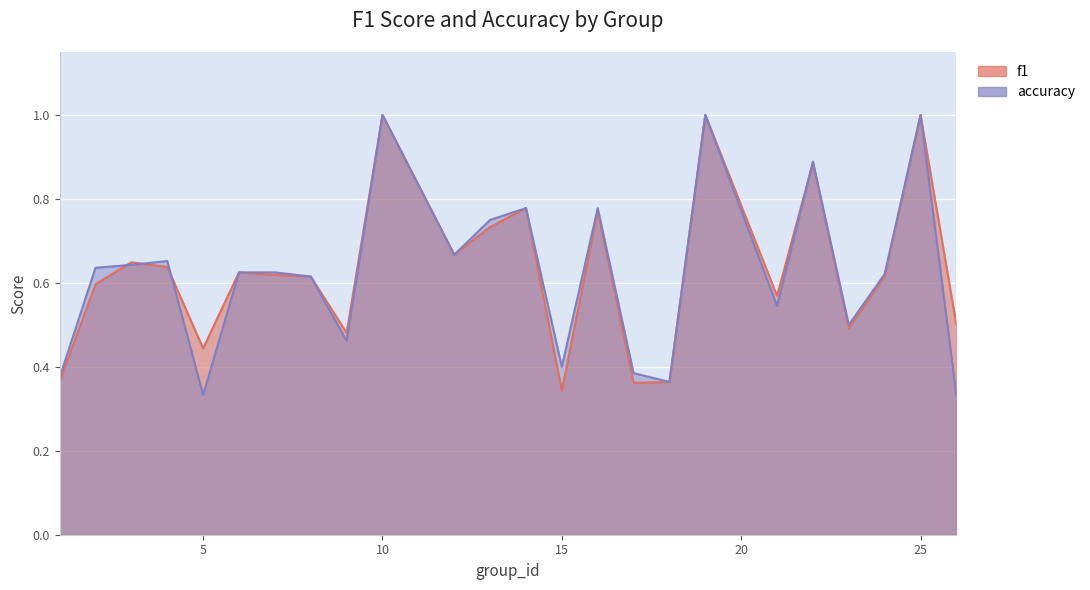

At which category does accuracy reach its first local valley?

5